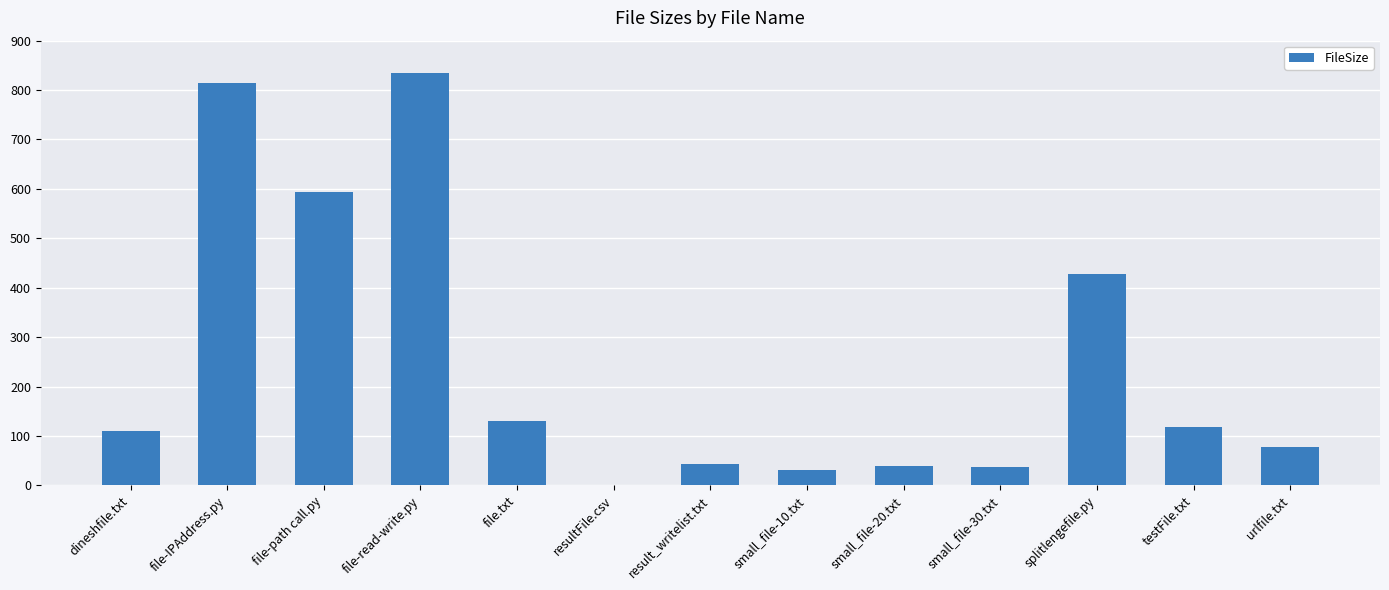

The value at small_file-10.txt is 31. True or false?

True